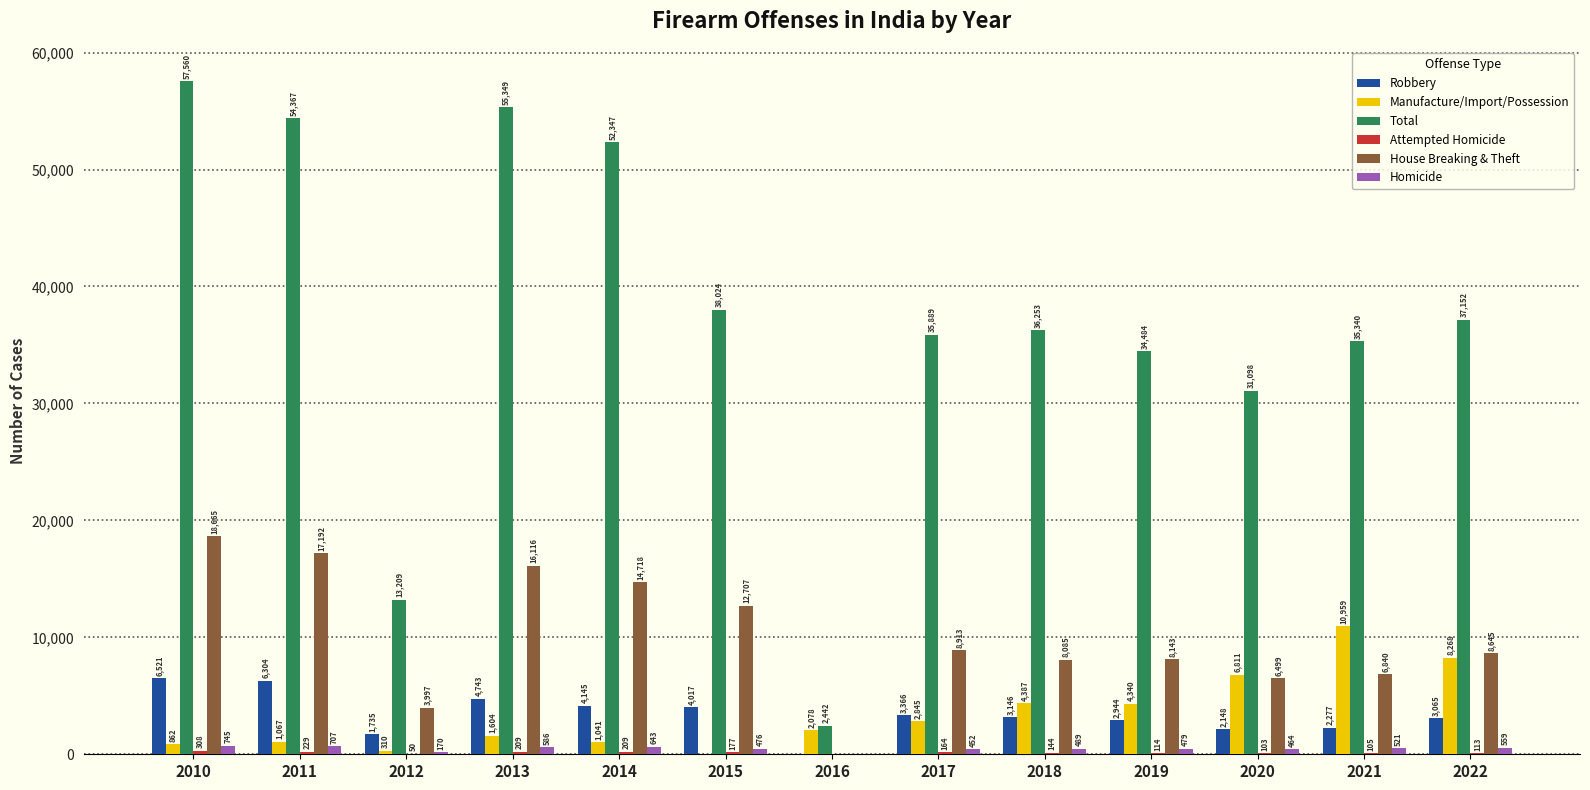

Which series changed the most between 2018 and 2022?

Manufacture/Import/Possession